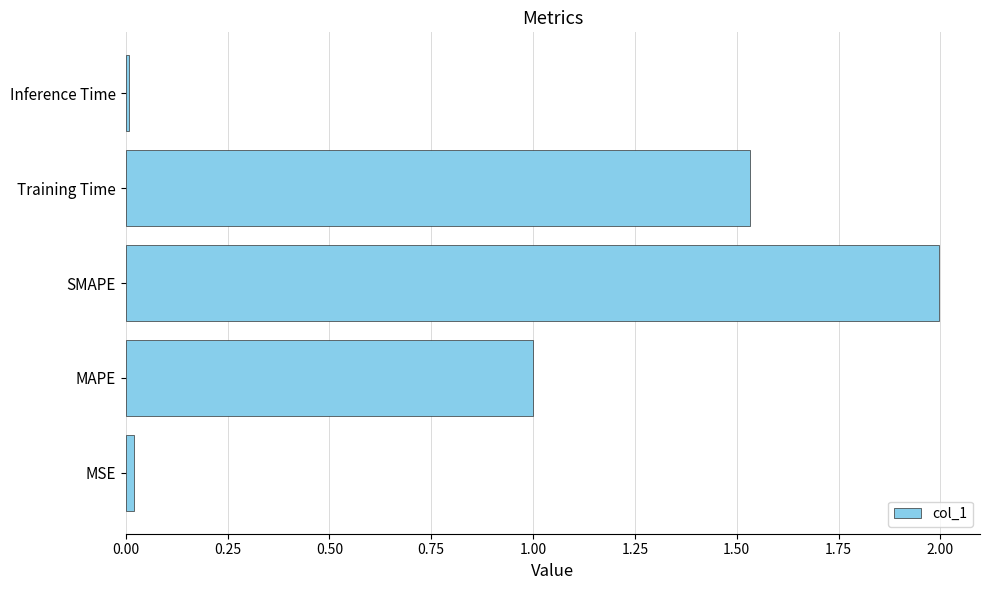

What value does the data have at SMAPE?

2.0